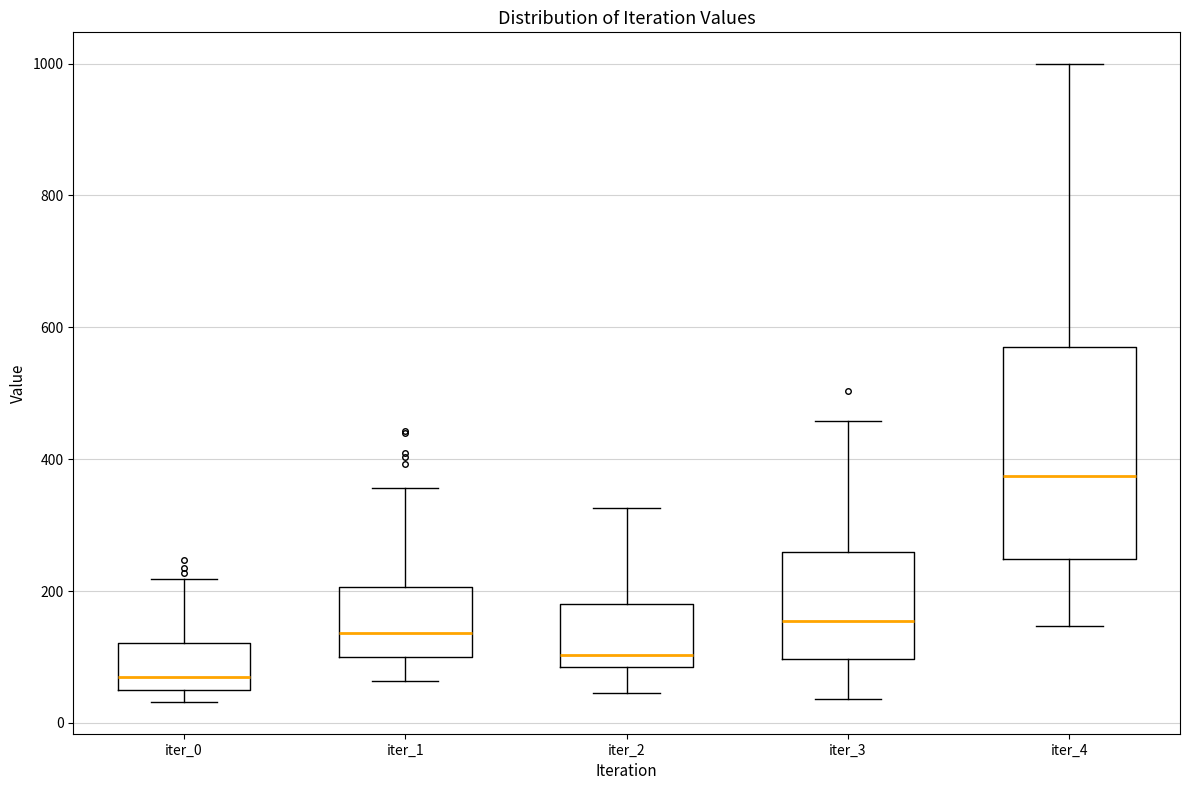

Where is the lower edge of the box for iter_2 on the y-axis? The values are not printed on the chart, so give them approximately, as read against the axis.

80